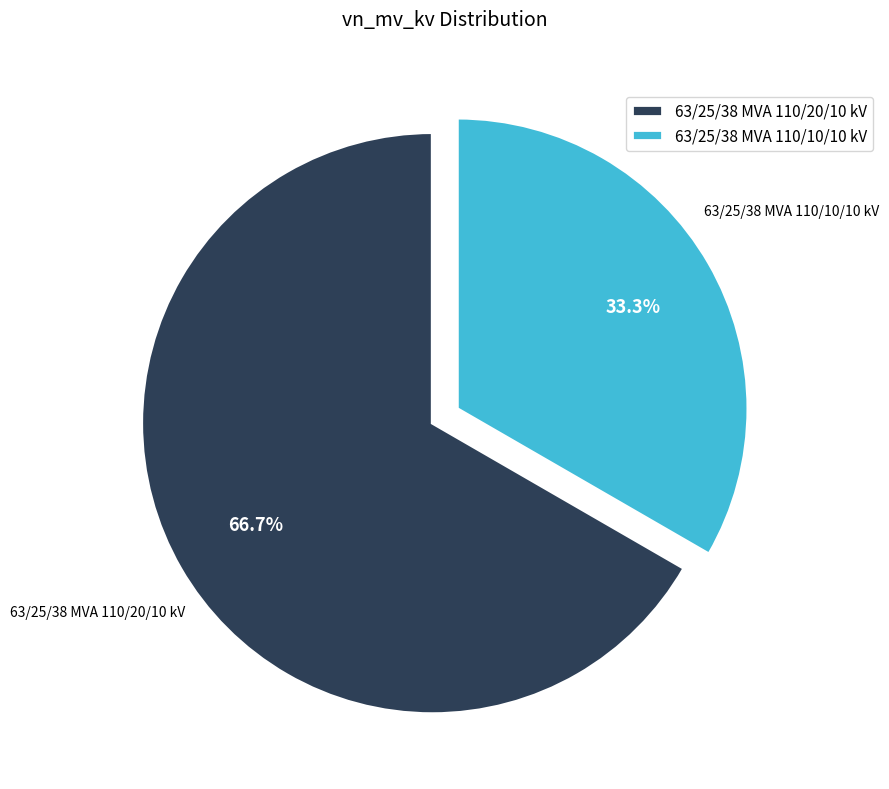

To the nearest percent, what is the difference between the largest and smallest slice percentages?

33%